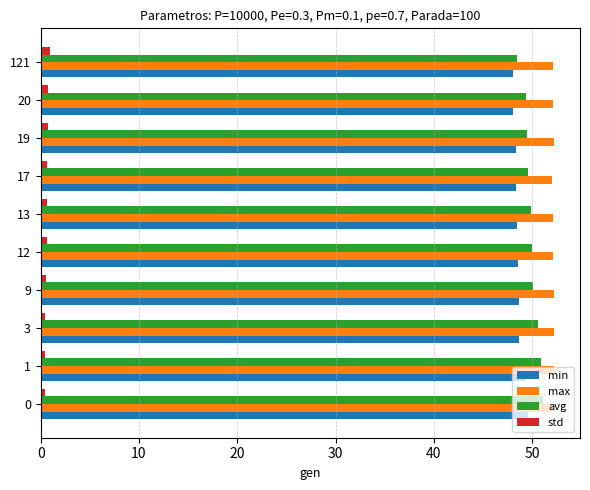

The value of avg at 20 is 49.4. True or false?

True